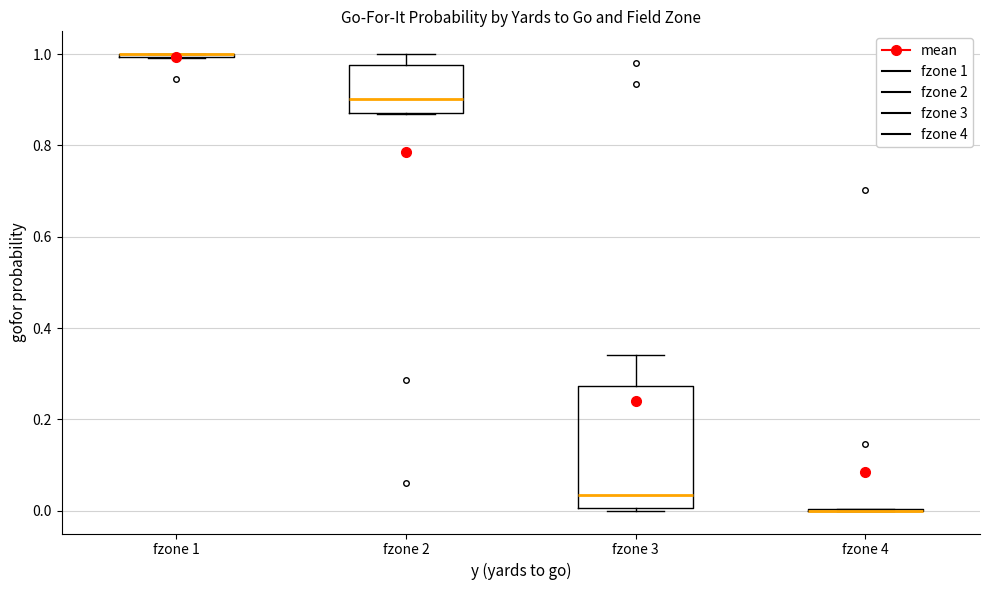

Reading left to right, read every box against the y-axis: the position of its median line, the range the box covers, and the ends of its whiskers. The values are not printed on the chart, so give them approximately, as read against the axis.

fzone 1: box collapsed to a line at 1.00, whiskers 1.00 to 1.00
fzone 2: median 0.90, box 0.88 to 0.98, whiskers 0.86 to 1.00
fzone 3: median 0.04, box 0.00 to 0.28, whiskers 0.00 to 0.34
fzone 4: box collapsed to a line at 0.00, whiskers 0.00 to 0.00